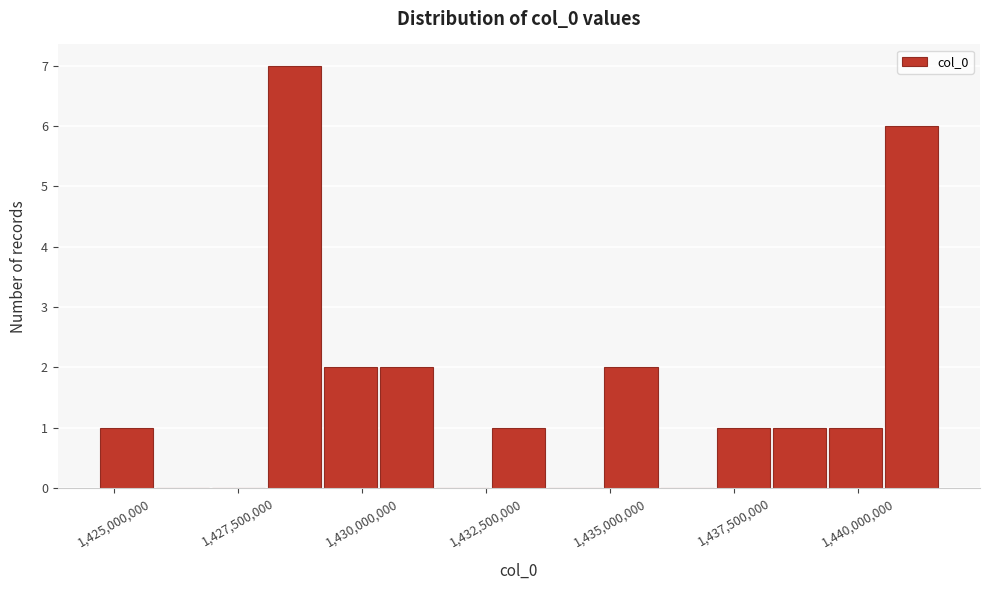

Read against the x-axis, roughly where is the centre of the tallest bar?

1428500000